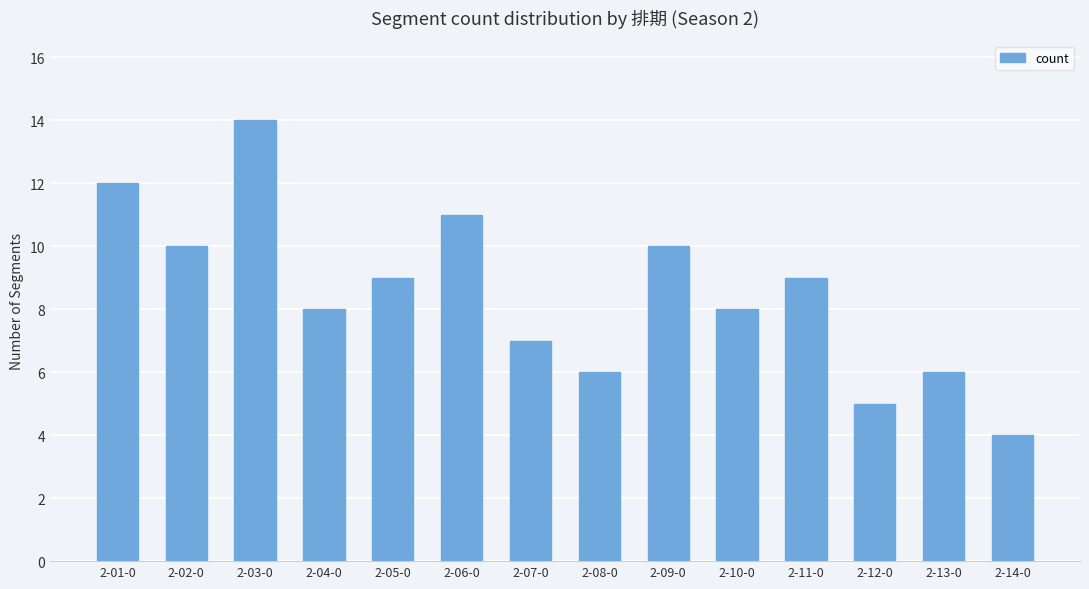

How many bars are there in total?

14